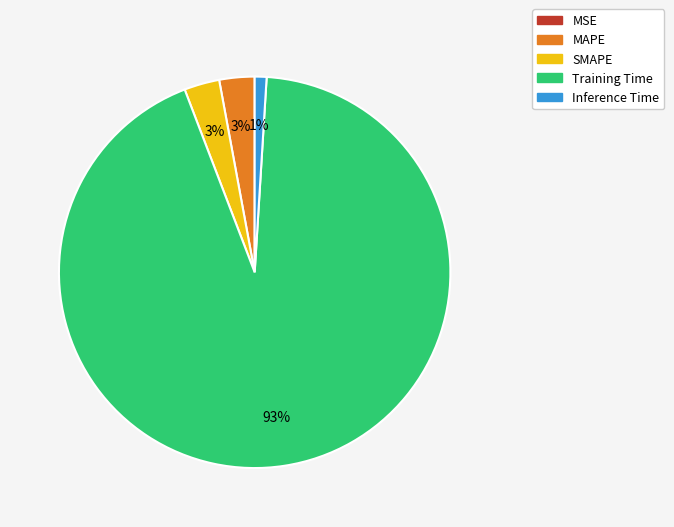

Is it true that Training Time is 93% of the pie?

True